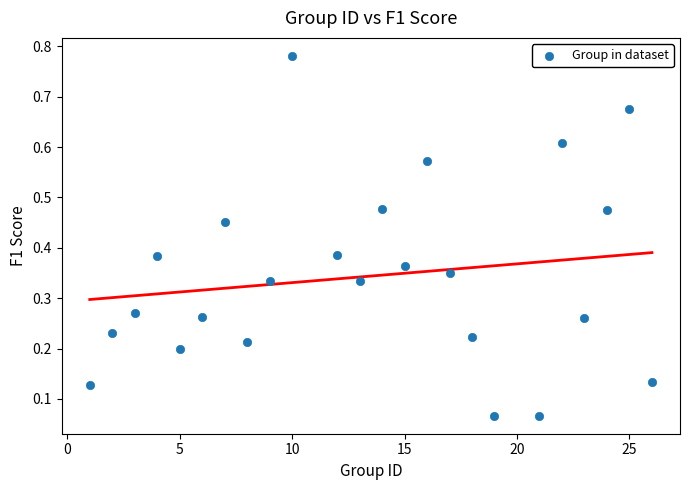

What is the range of X values (max minus min)?

25.0